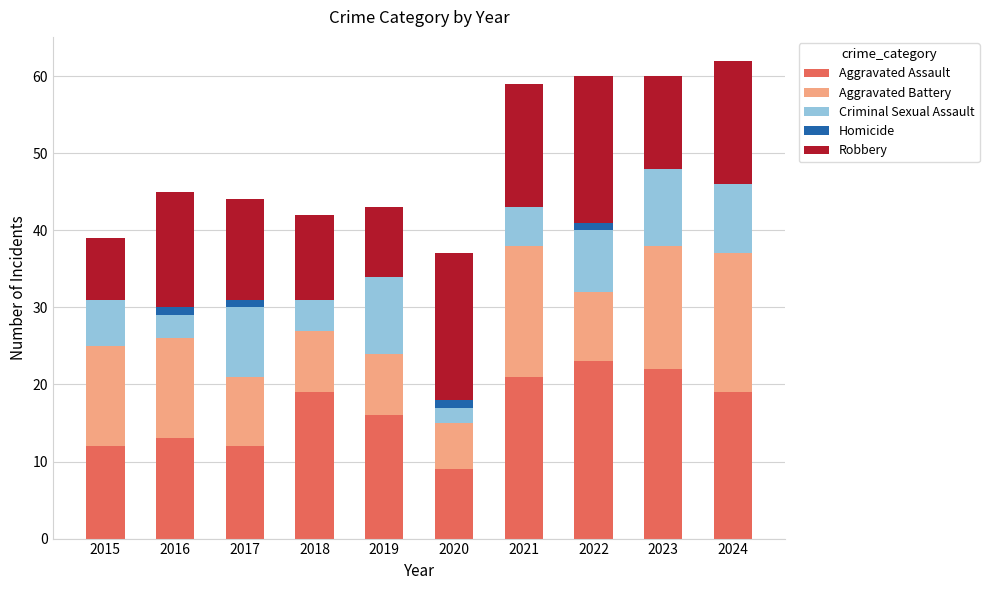

What is the highest value of the Aggravated Assault series?

23